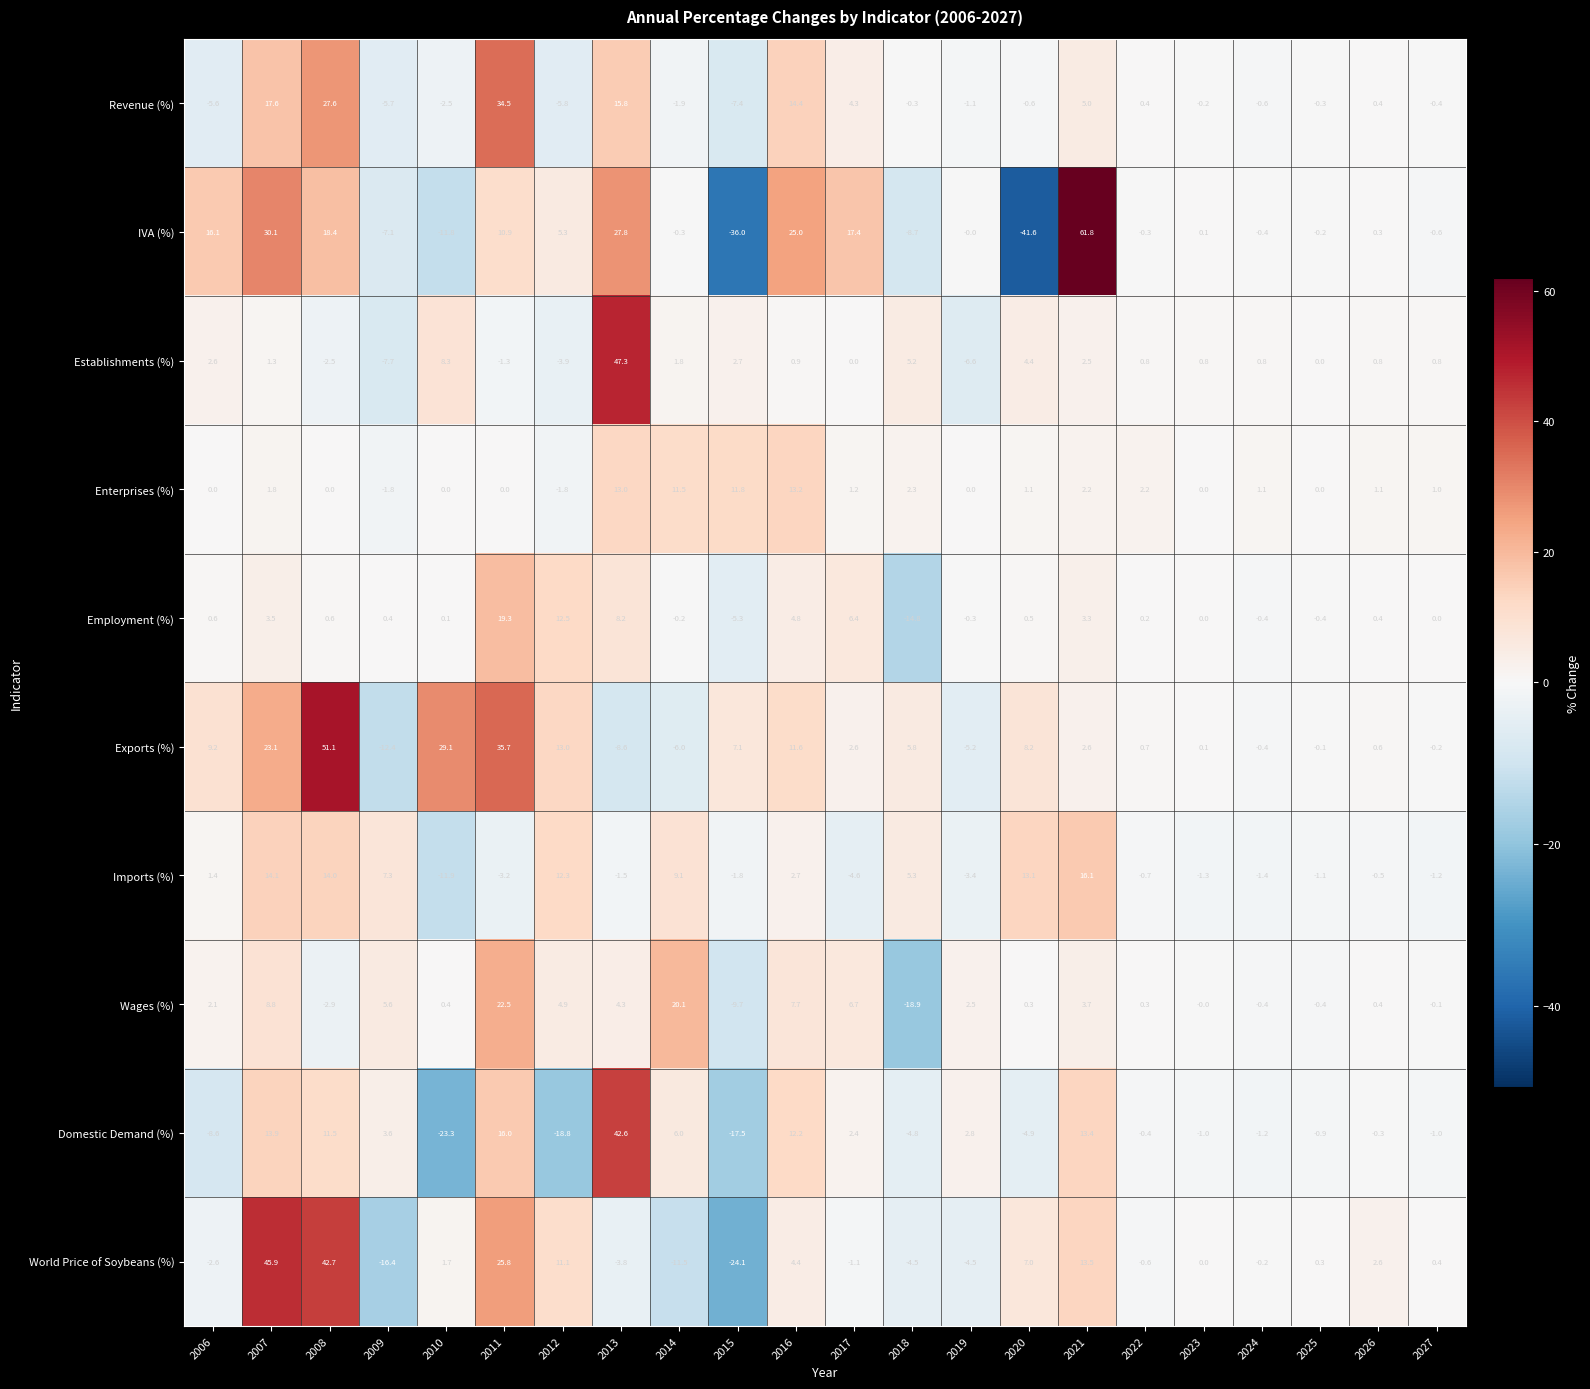

Which series has the largest range (max minus min)?

IVA (%)